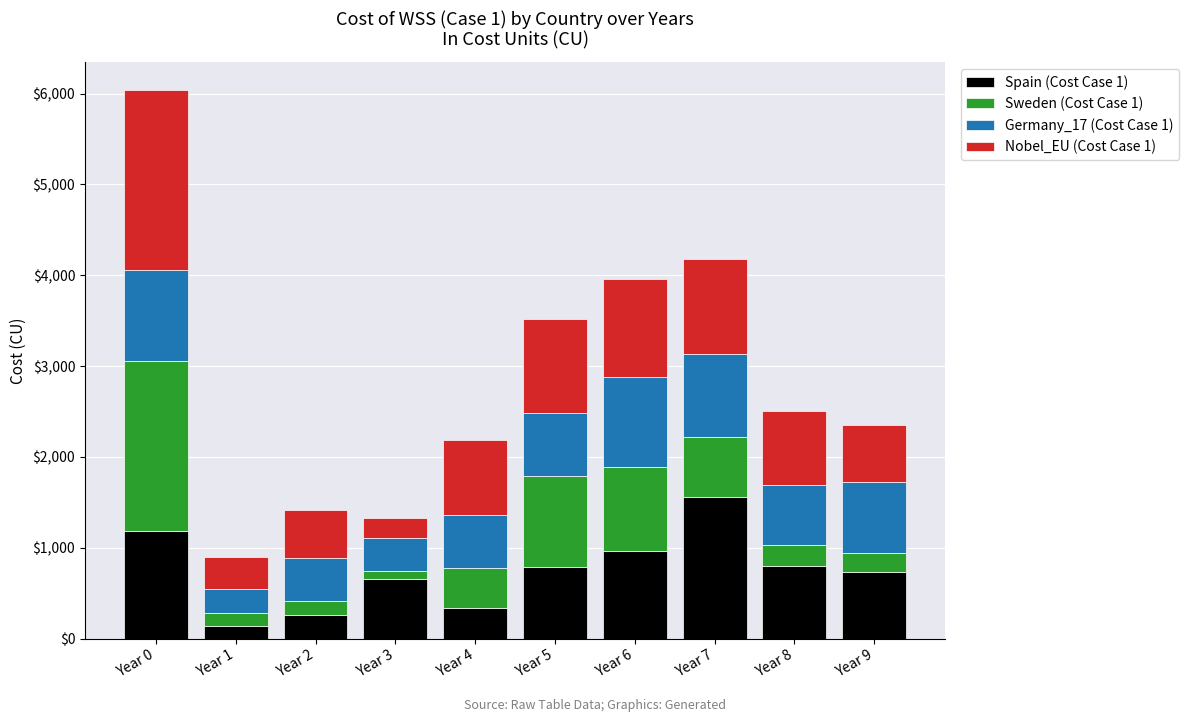

What is the average value of the Spain (Cost Case 1) series?

741